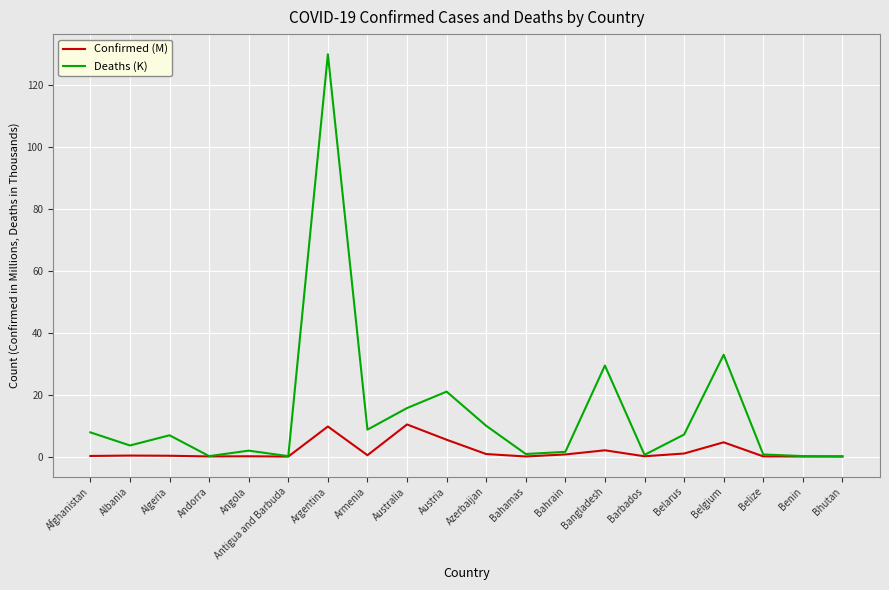

True or false: Confirmed (M) has a value of 0.0 at Benin.

True